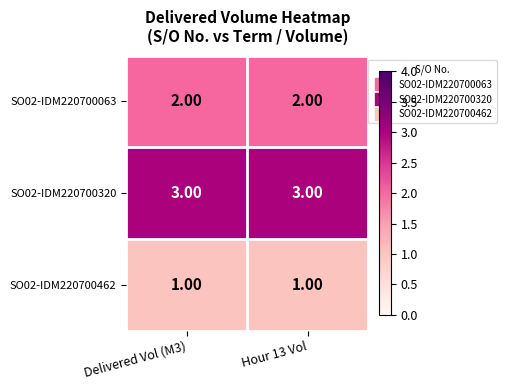

What is the total value across all series at Delivered Vol (M3)?

6